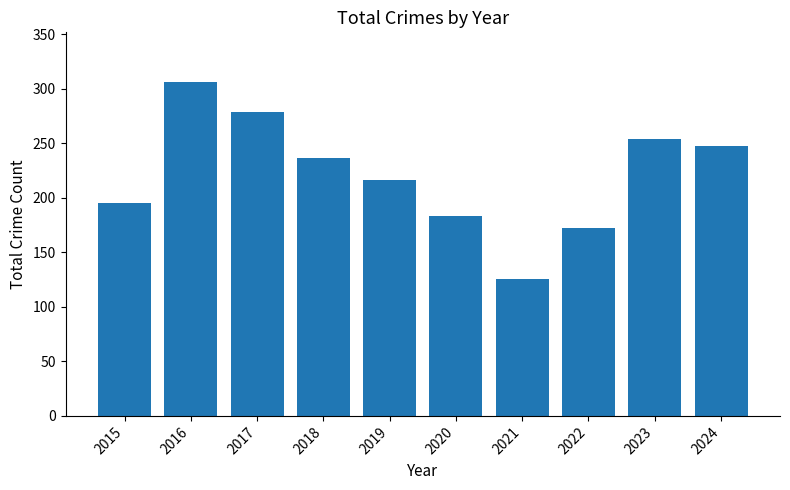

True or false: the data shows 384 at 2024.

False